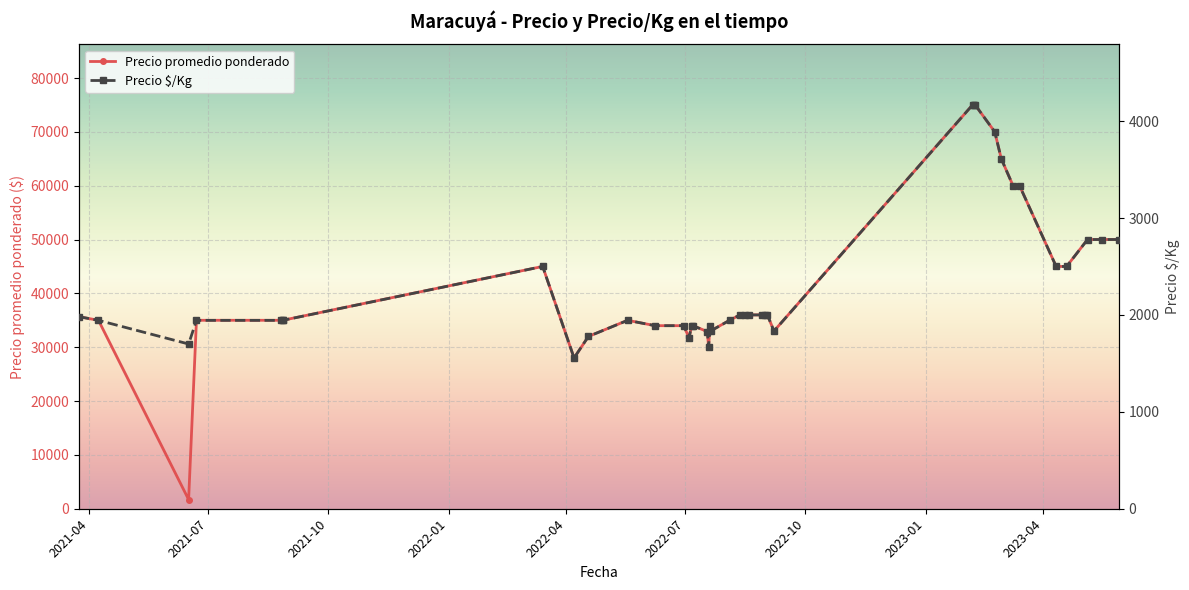

What is the average value of the Precio $/Kg series?

2337